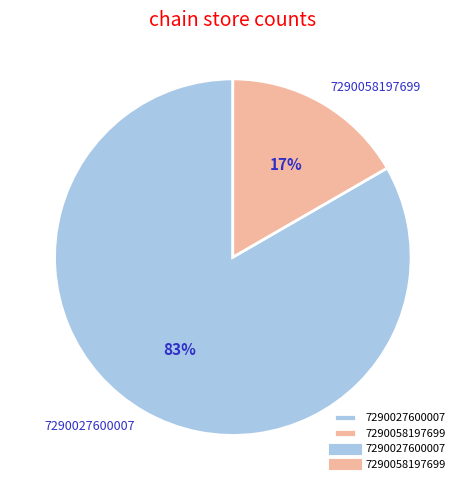

Do 7290058197699 and 7290027600007 together represent more than half of the pie?

Yes